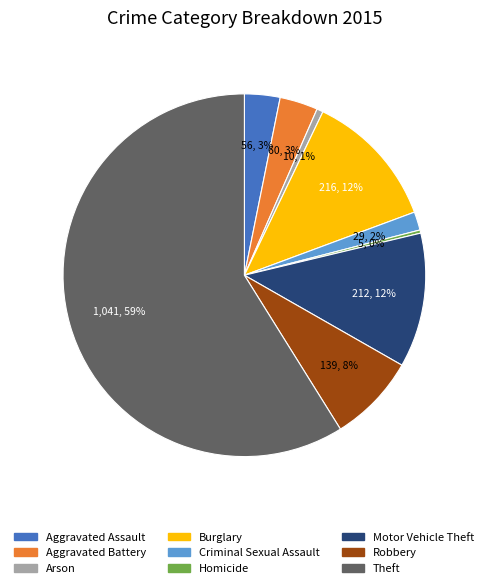

What percentage is the Aggravated Assault slice, to the nearest percent?

3%